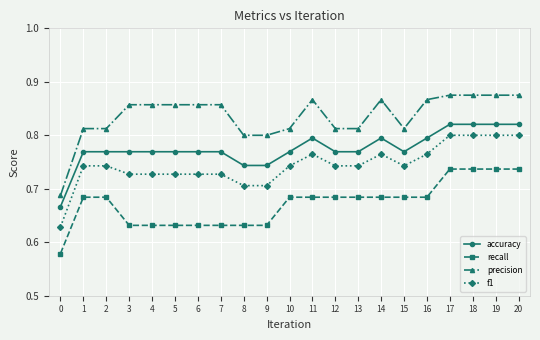

The value of accuracy at 8 is 1.2. True or false?

False